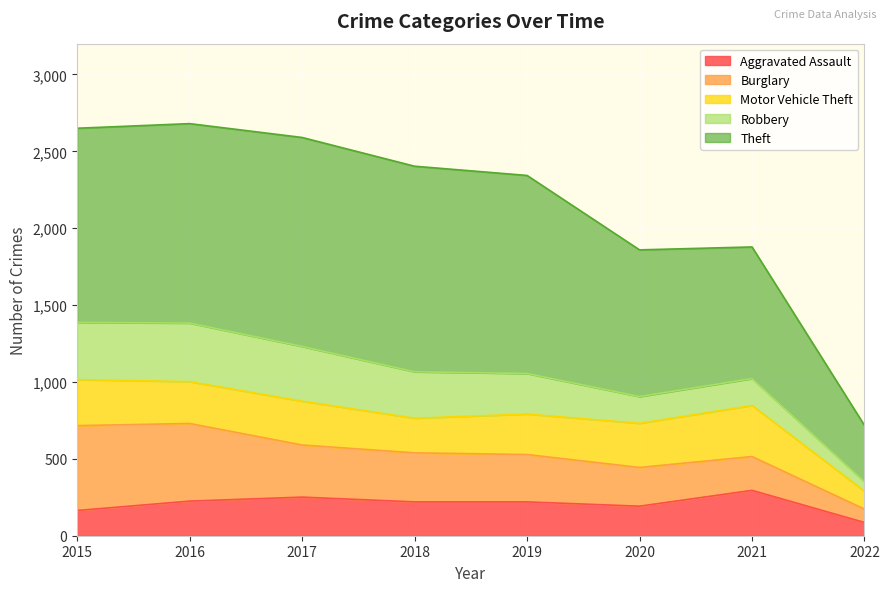

What is the difference between the Motor Vehicle Theft values at 2018 and 2019?

38